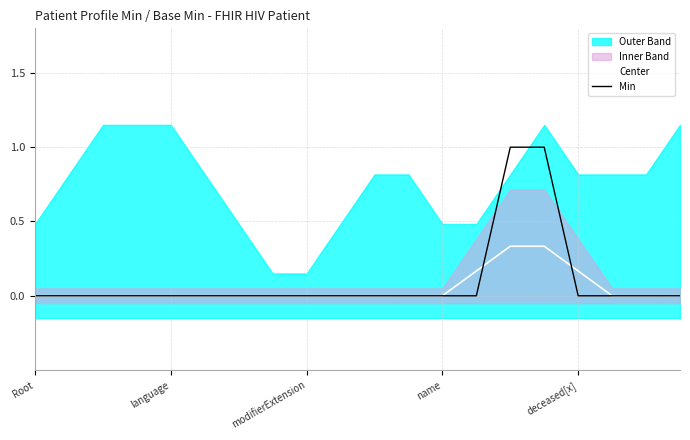

Is it true that Min equals 0.4 at 10?

False